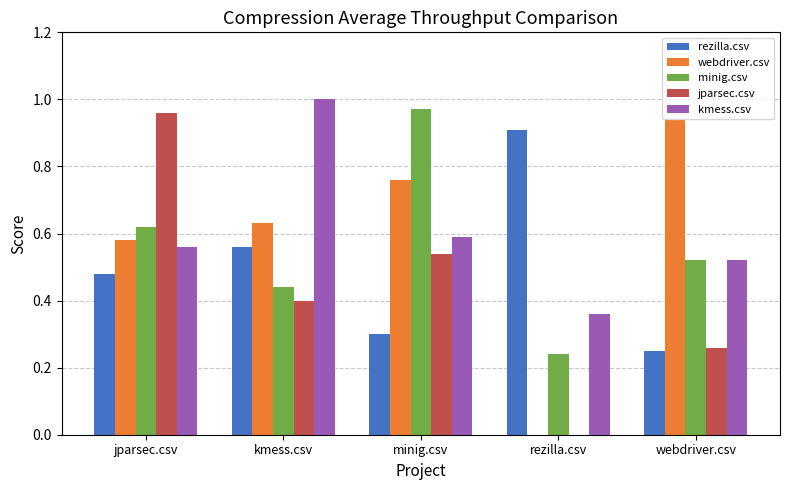

Which series changed the most between minig.csv and rezilla.csv?

webdriver.csv